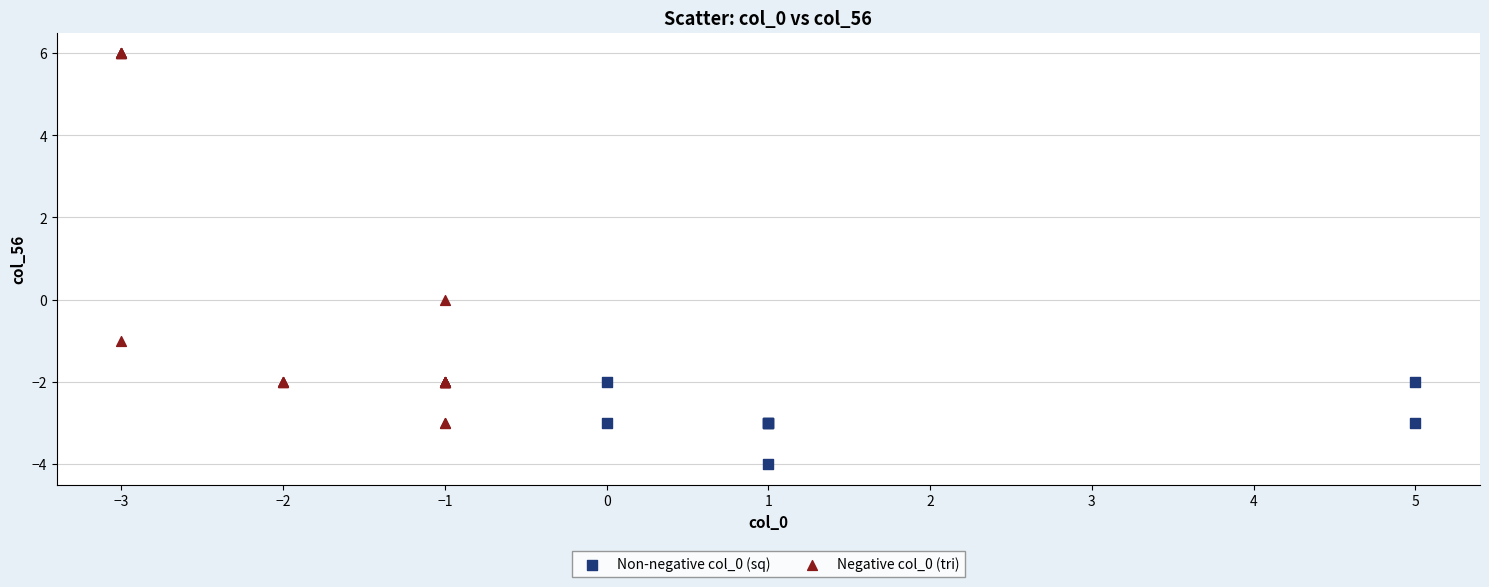

Which series has the widest spread of Y values?

Negative col_0 (tri)